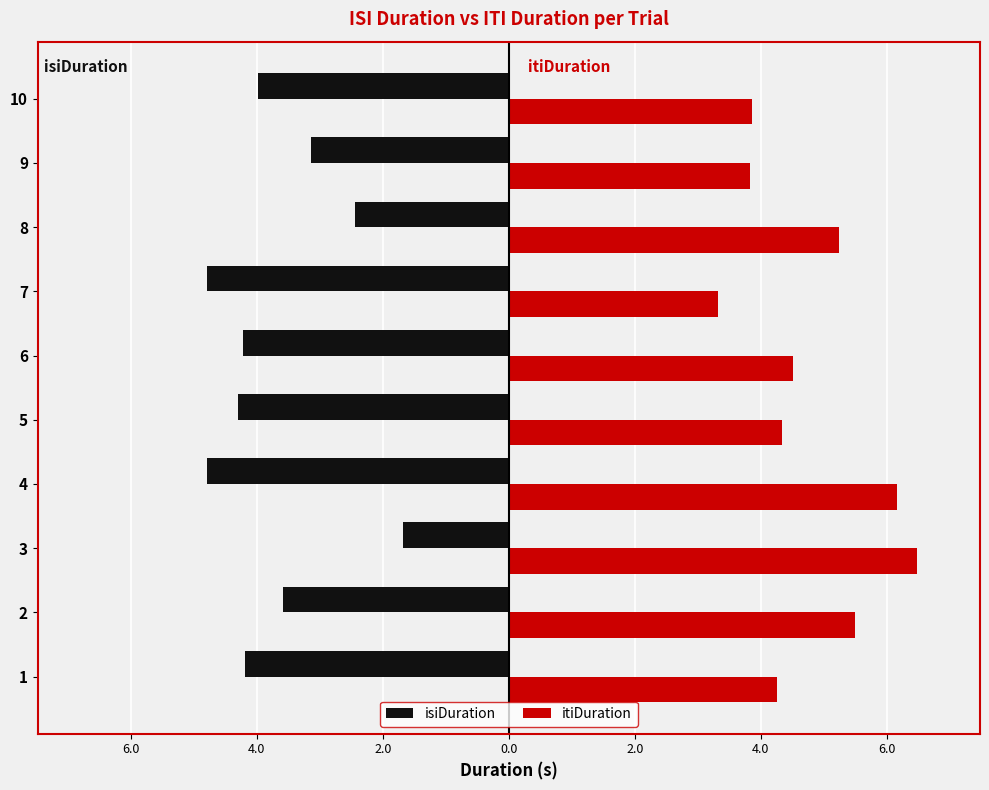

List the series in order of their overall mean, lowest first.

isiDuration, itiDuration